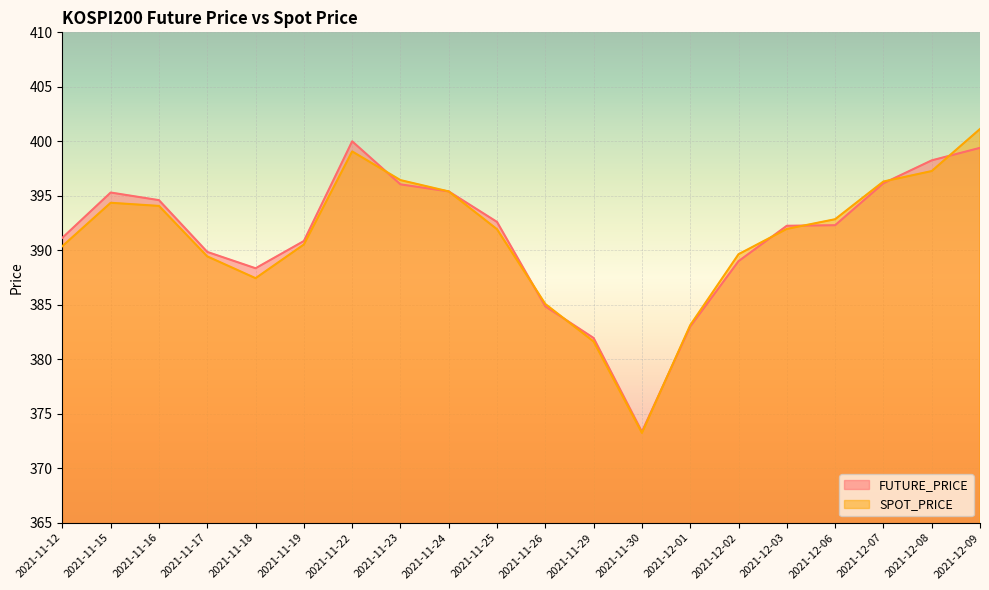

What is the difference between the highest and lowest values at 2021-12-08?

1.0